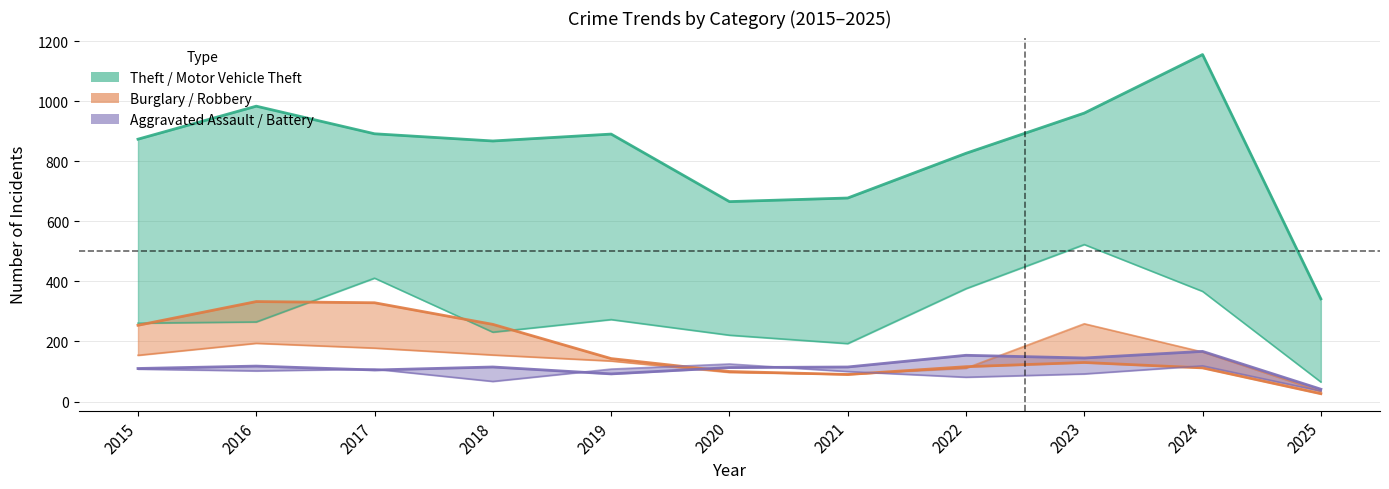

What is the lowest value of the Aggravated Assault series?

41